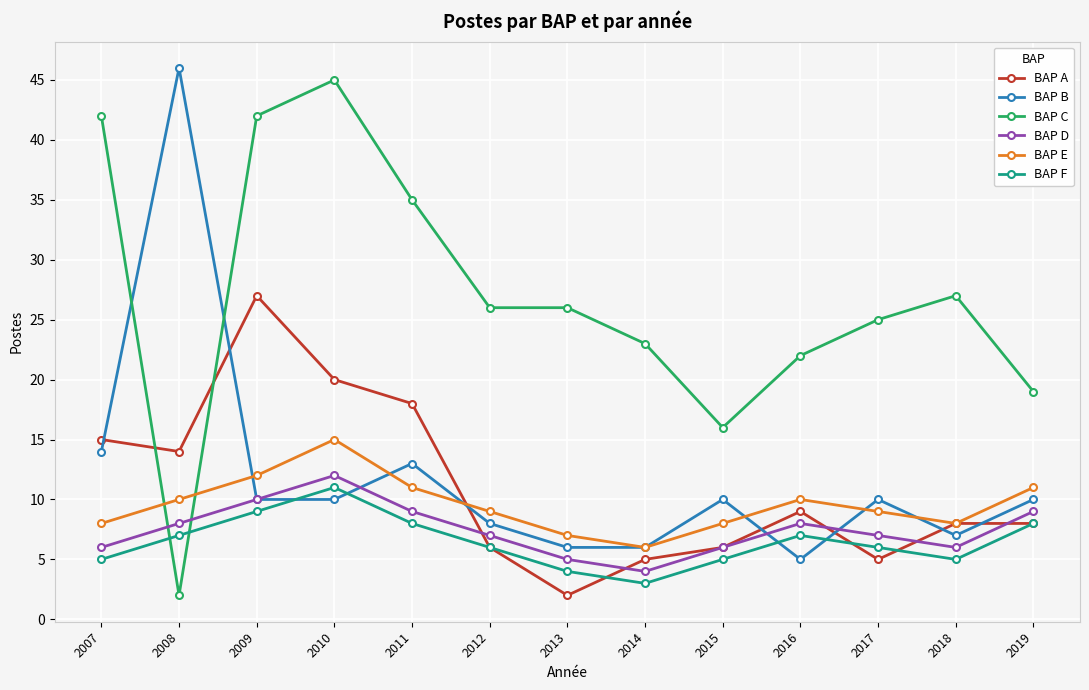

What is the value of the BAP F point at the 5th from the left?

8